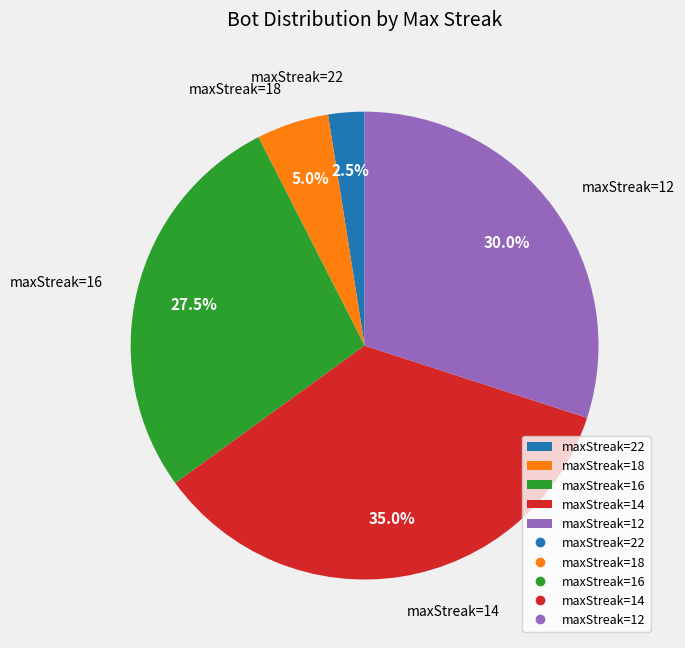

Between maxStreak=16 and maxStreak=12, which is larger?

maxStreak=12